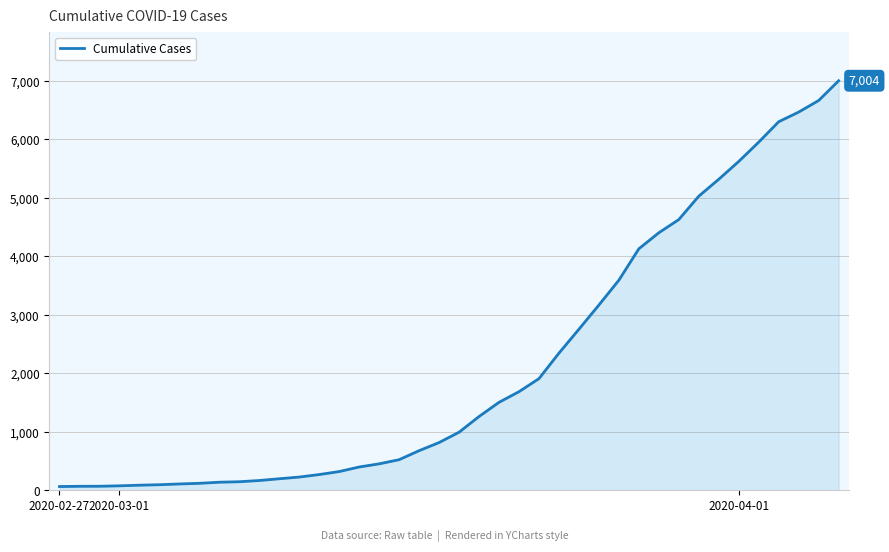

What is the maximum value shown in the chart?

7004